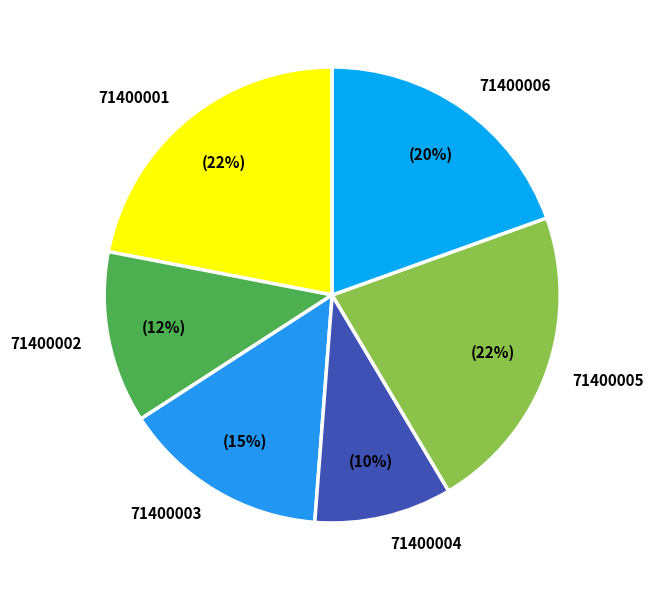

Count the number of slices in the pie.

6